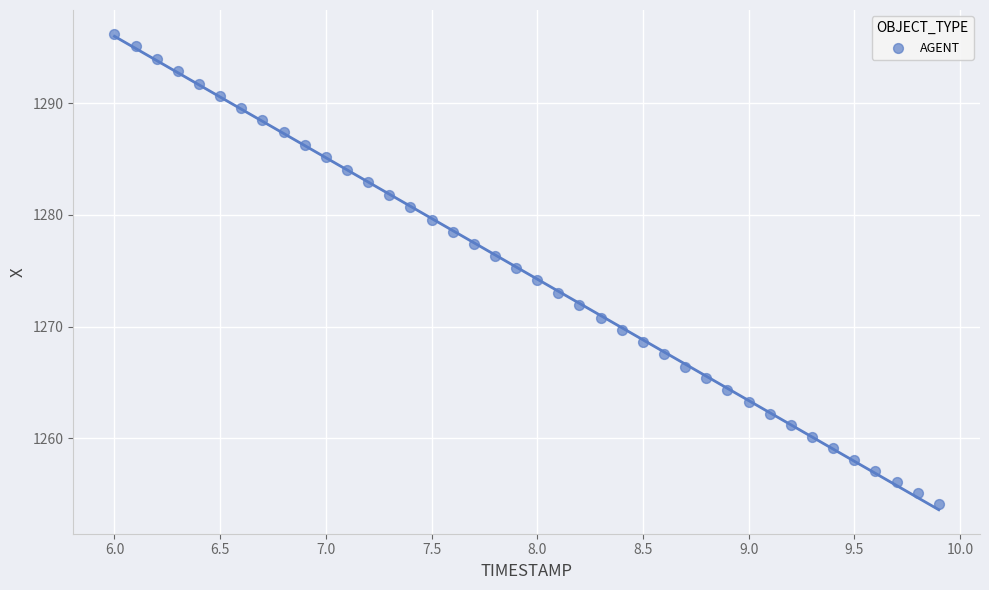

What is the range of Y values (max minus min)?

42.0